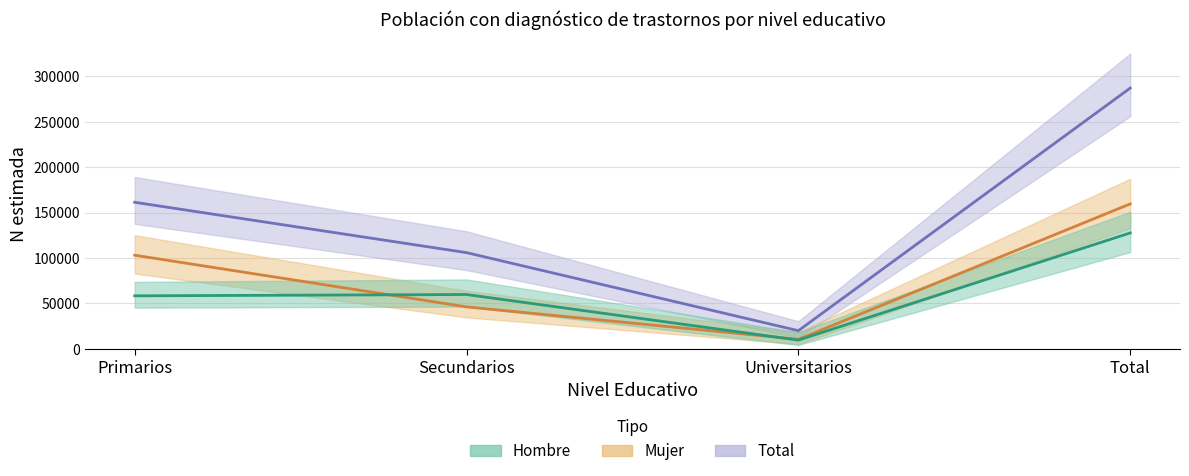

The value of Total at Universitarios is 19910. True or false?

True